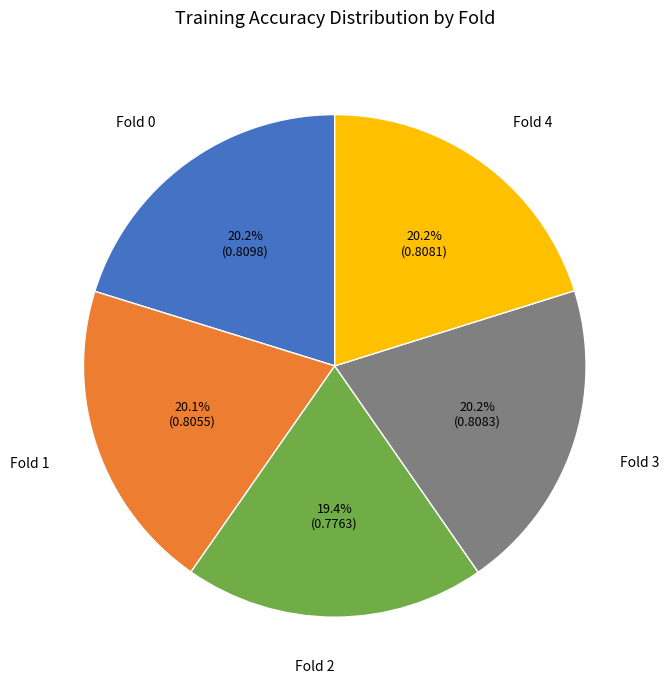

How many segments does this pie chart have?

5